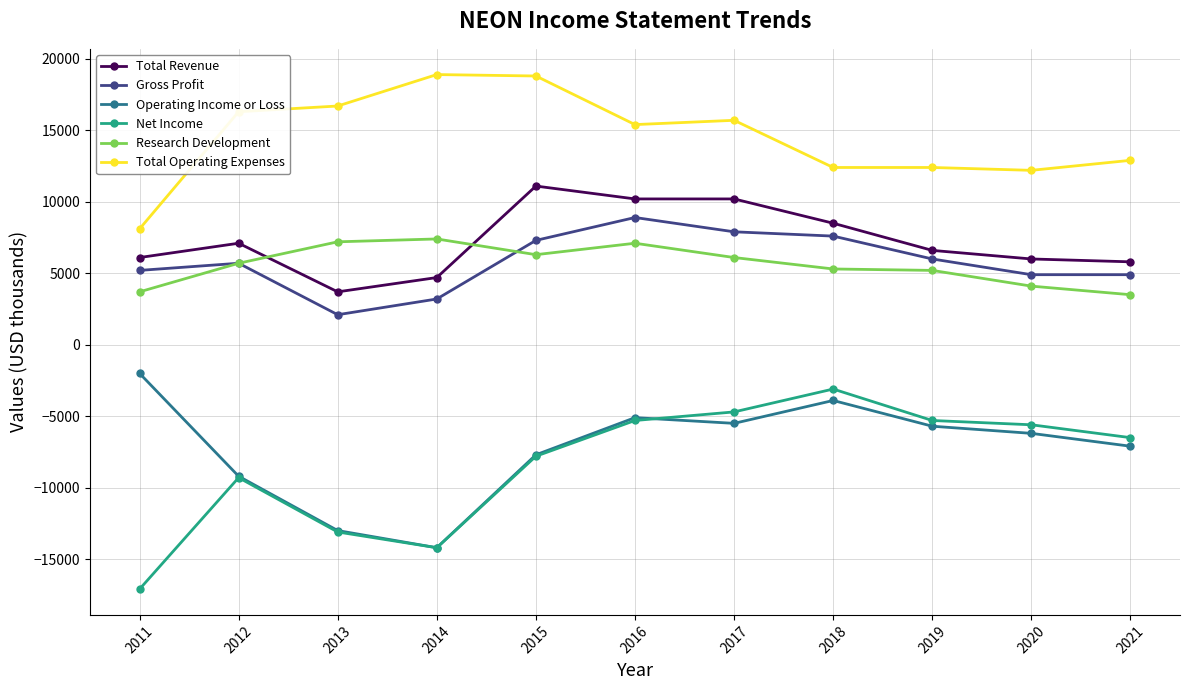

How many lines are shown in the chart?

6